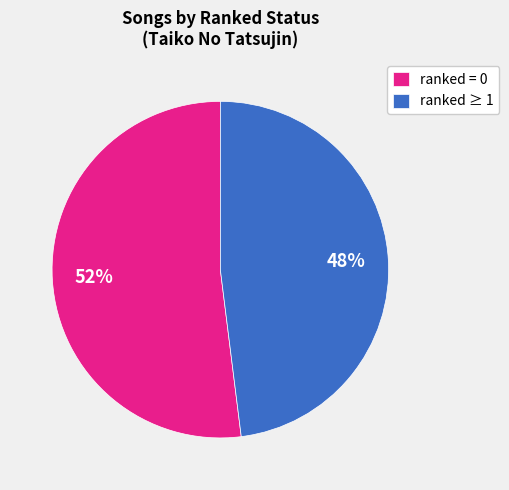

What is the smallest slice in the pie chart?

ranked ≥ 1